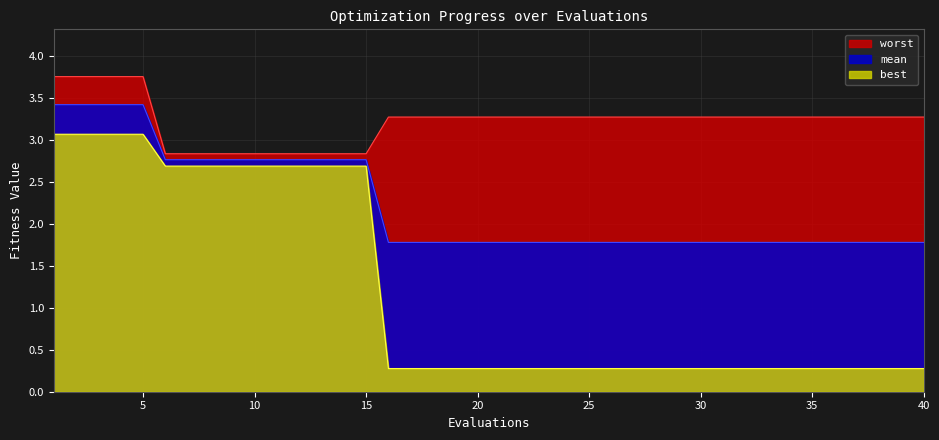

What is the sum of all best values?

49.1